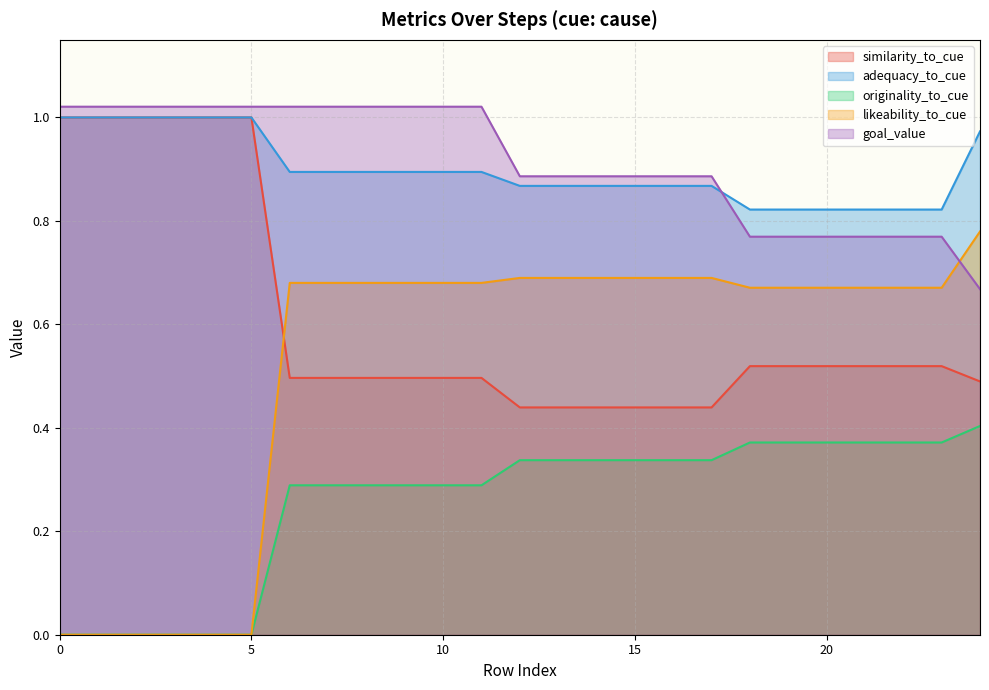

What is the sum of all originality_to_cue values?

6.4